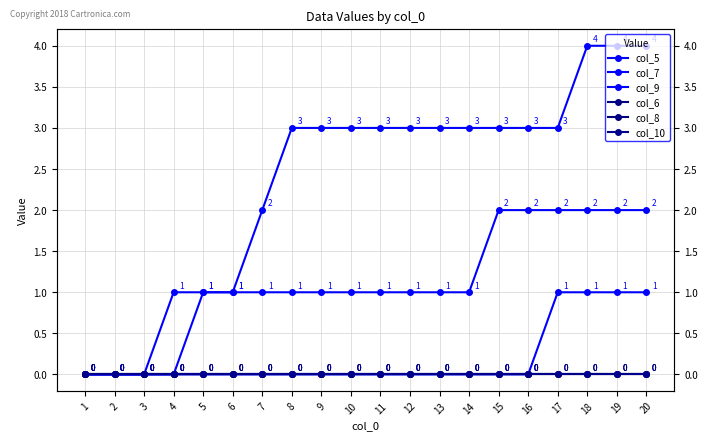

At which category does the chart reach its minimum across all series?

1